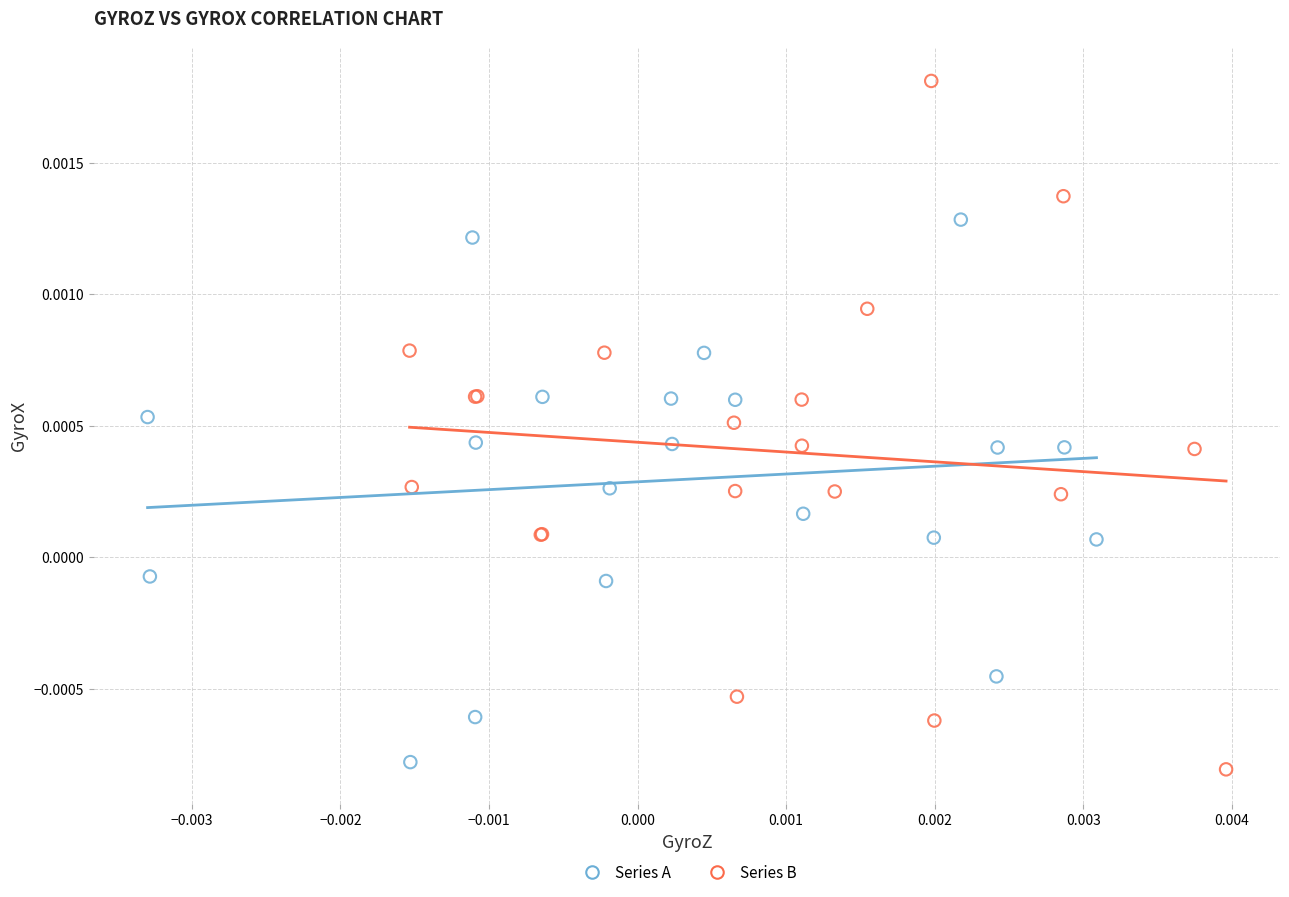

Which series contains the highest Y value?

Series B